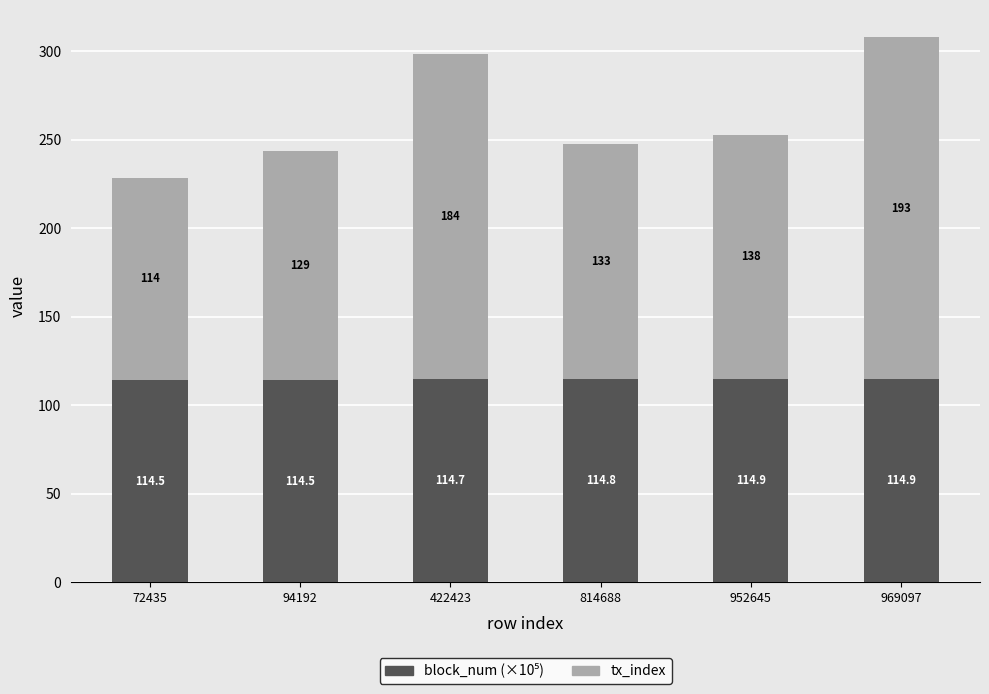

What is the total value across all series at 72435?

228.5